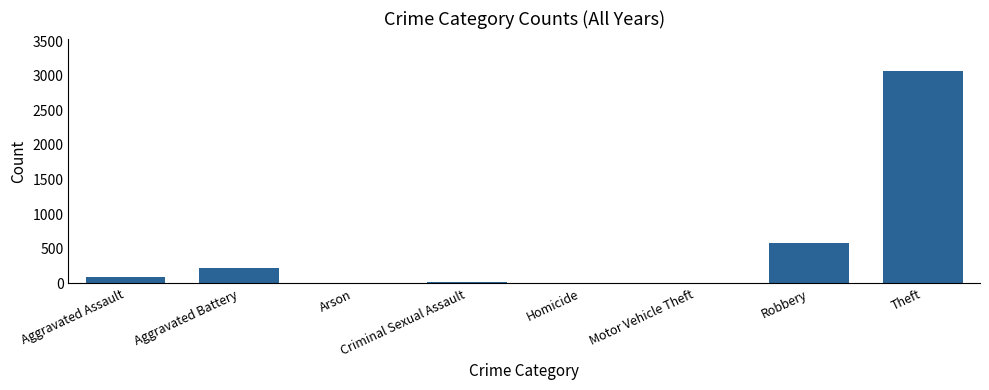

Are the bars horizontal?

No